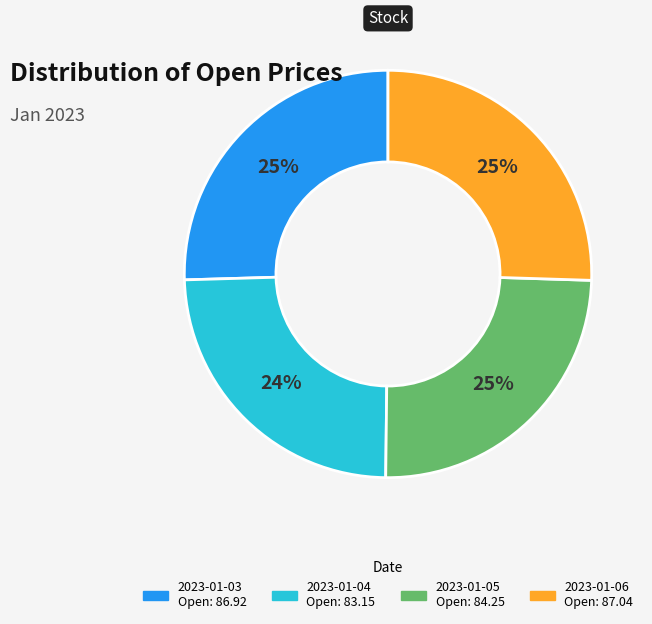

What is the ratio of the value at 2023-01-05 to the value at 2023-01-03?

1.0